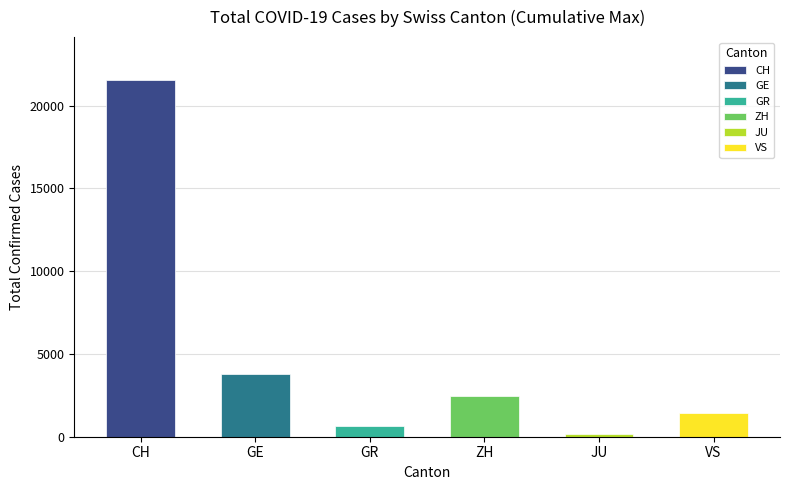

How many data points does each series have?

6